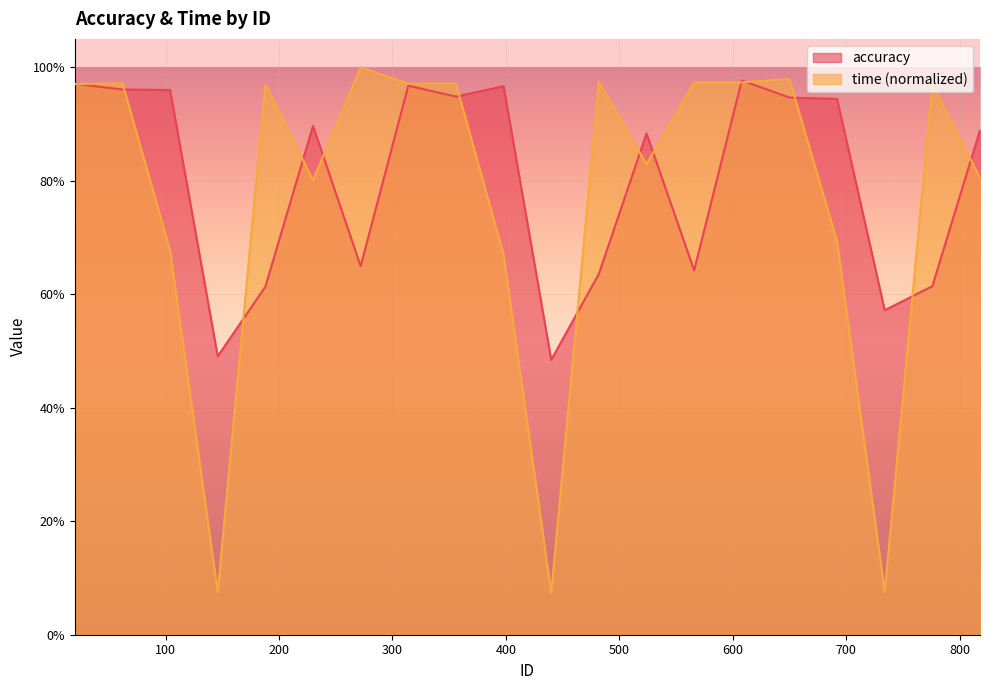

True or false: accuracy has a value of 0.3 at 776.

False